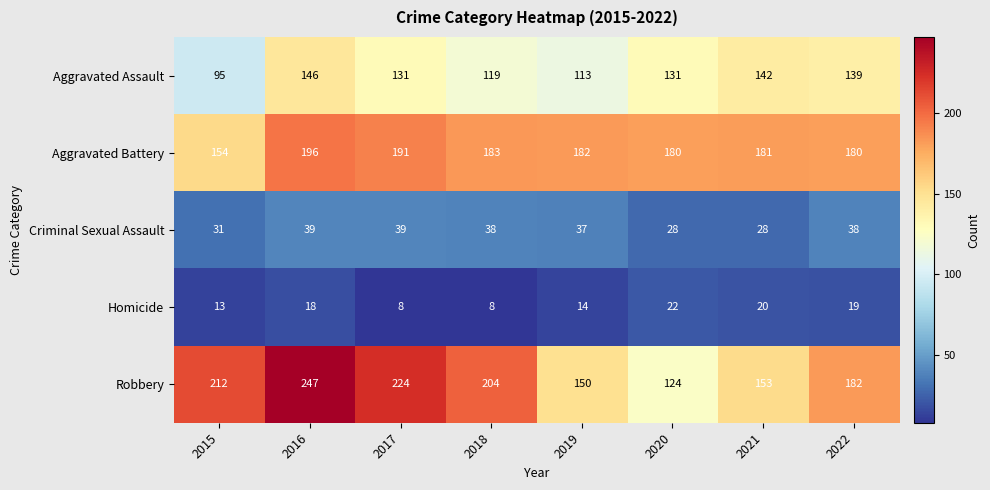

What is the average value of the Robbery series?

187